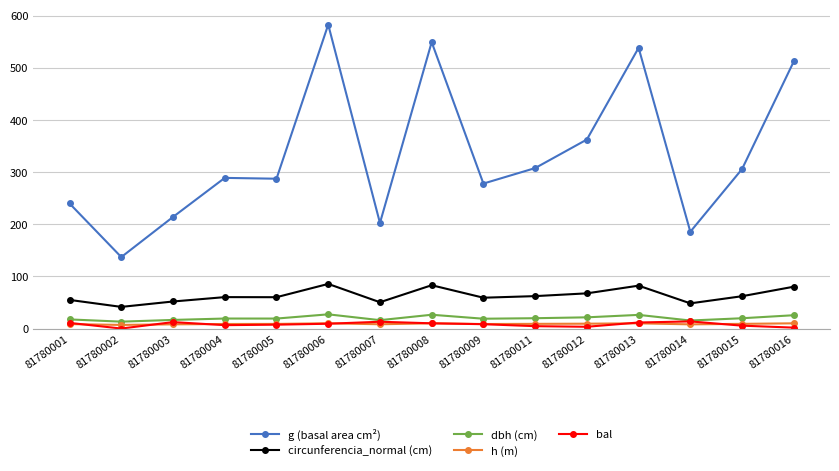

How many categories are shown in the chart?

15